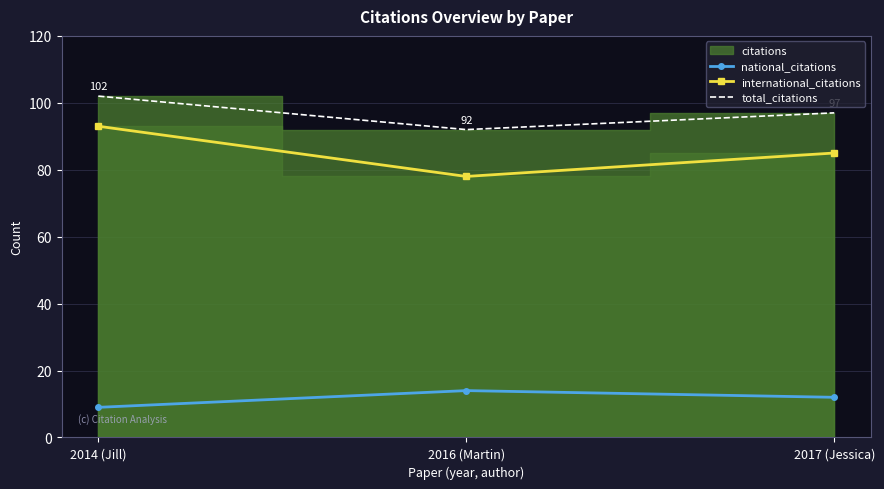

Rank the series at 2016 (Martin) from lowest to highest value.

national_citations, international_citations, total_citations